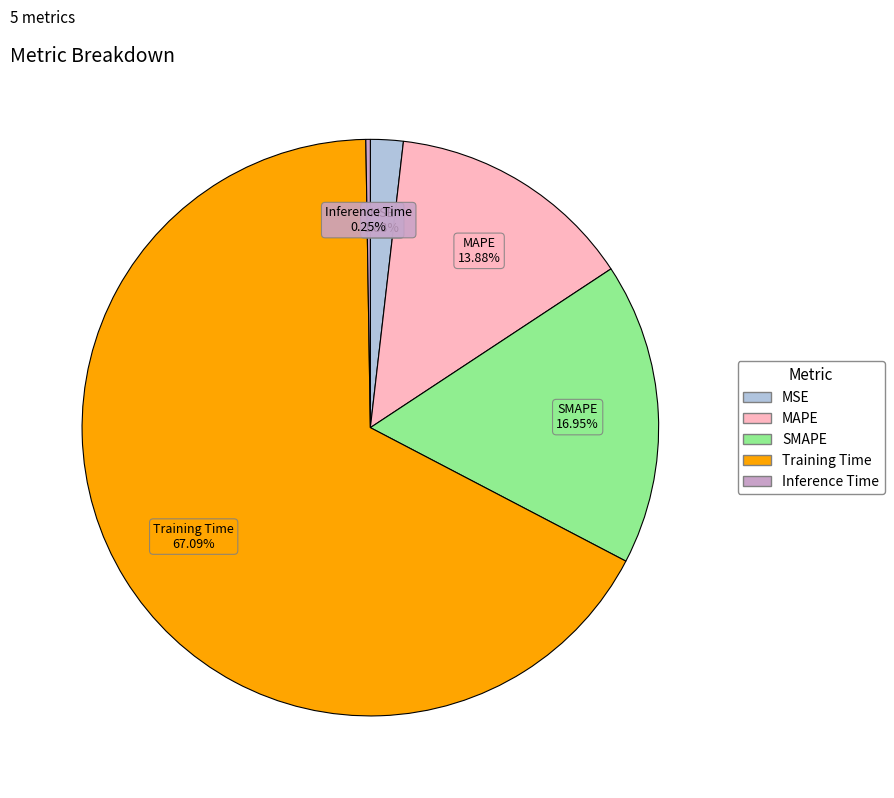

Between MAPE and SMAPE, which is larger?

SMAPE